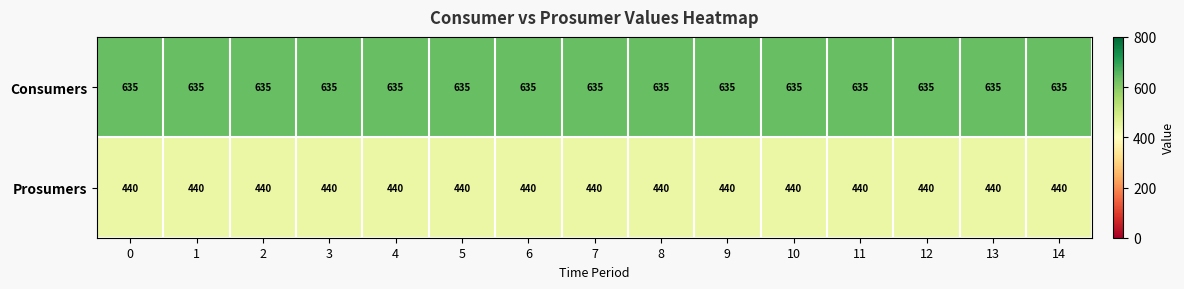

Rank the series by their maximum value, from highest to lowest.

Consumers, Prosumers